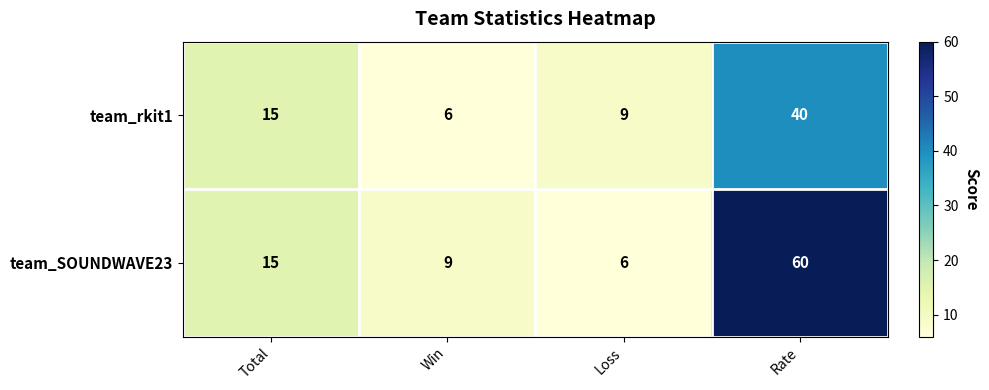

At which category is the sum across all series the highest?

Rate